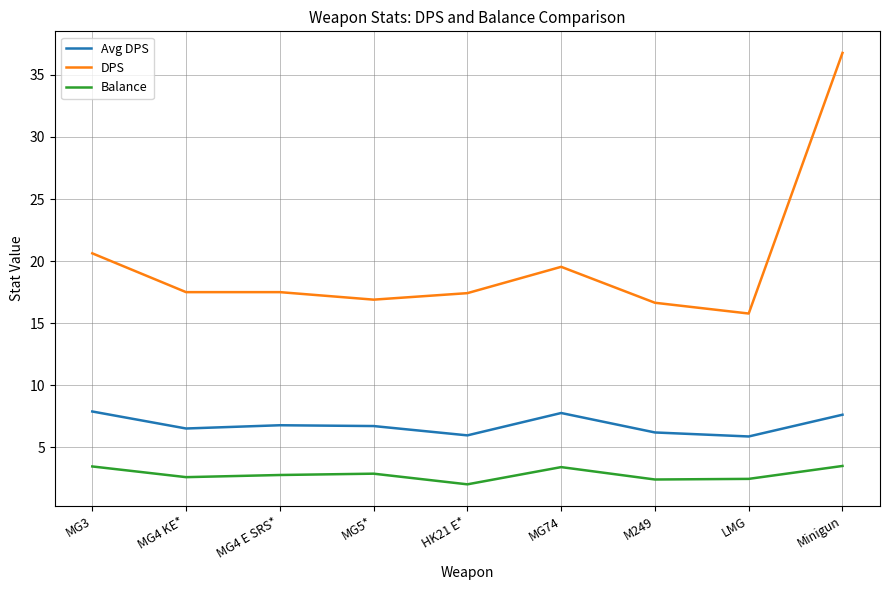

How many distinct data groups are displayed?

3